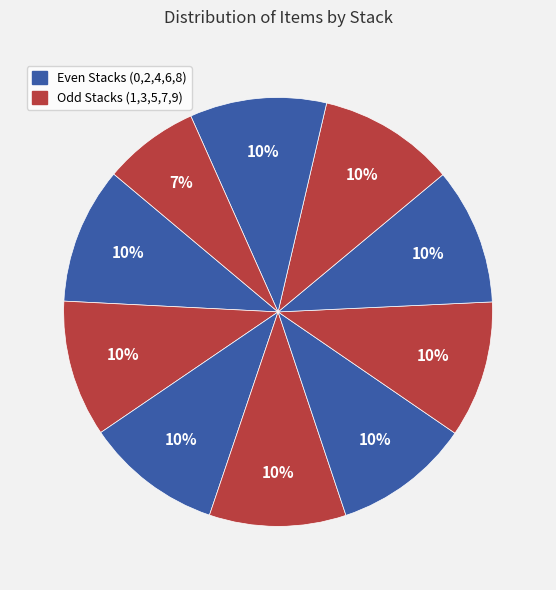

How many slices are in this pie chart?

10